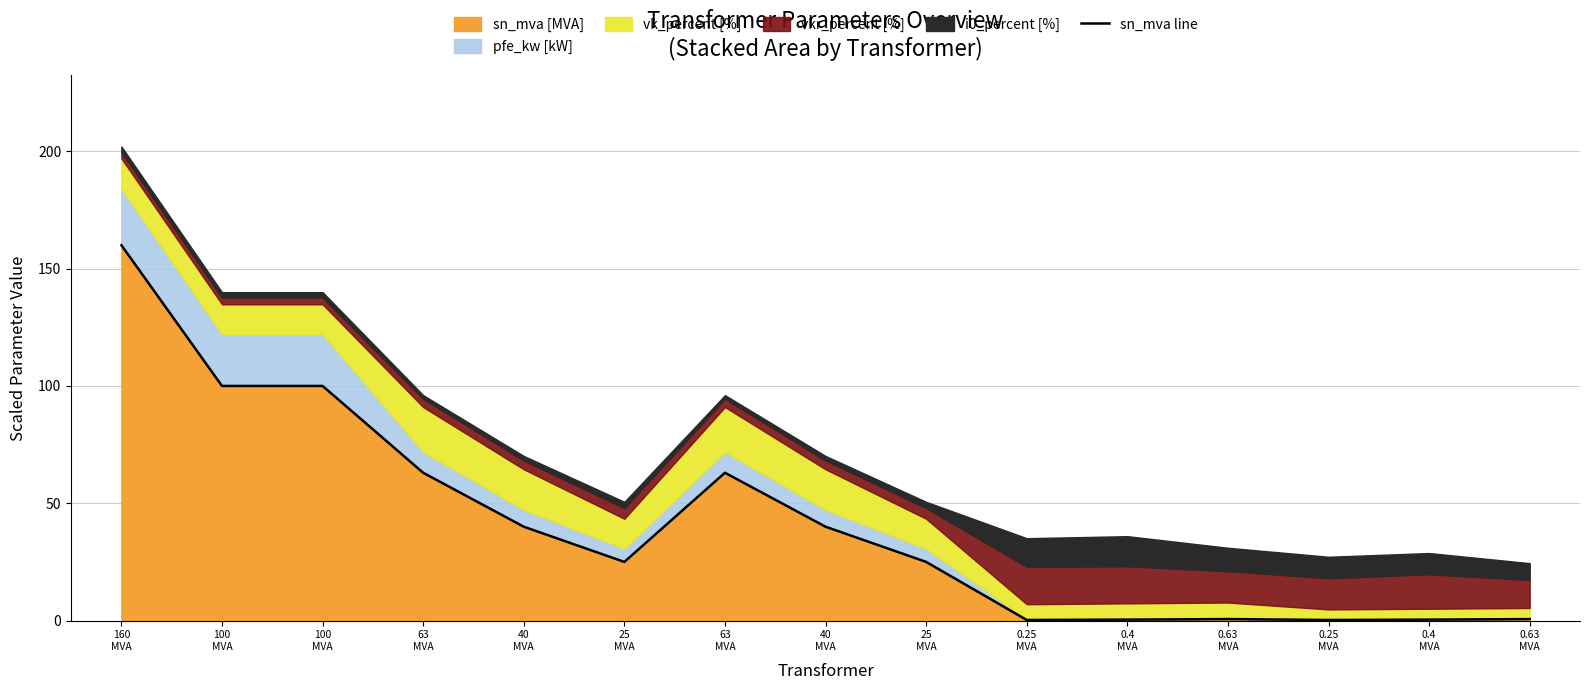

How many lines are shown in the chart?

1